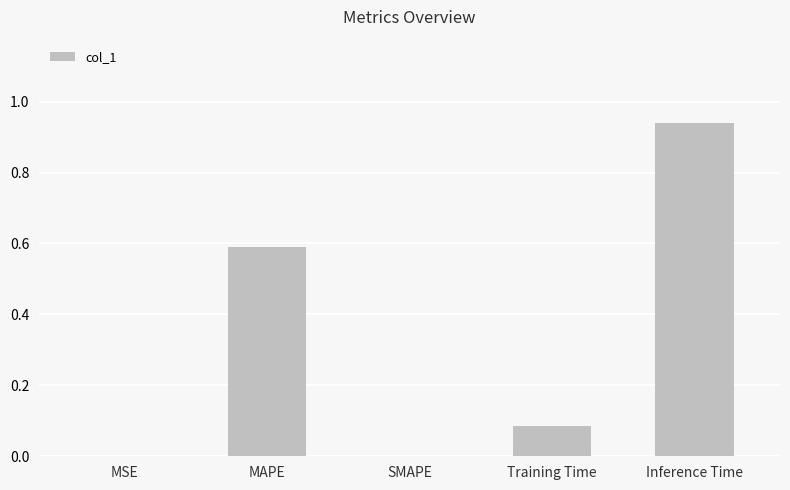

Between Training Time and MAPE, which is larger?

MAPE